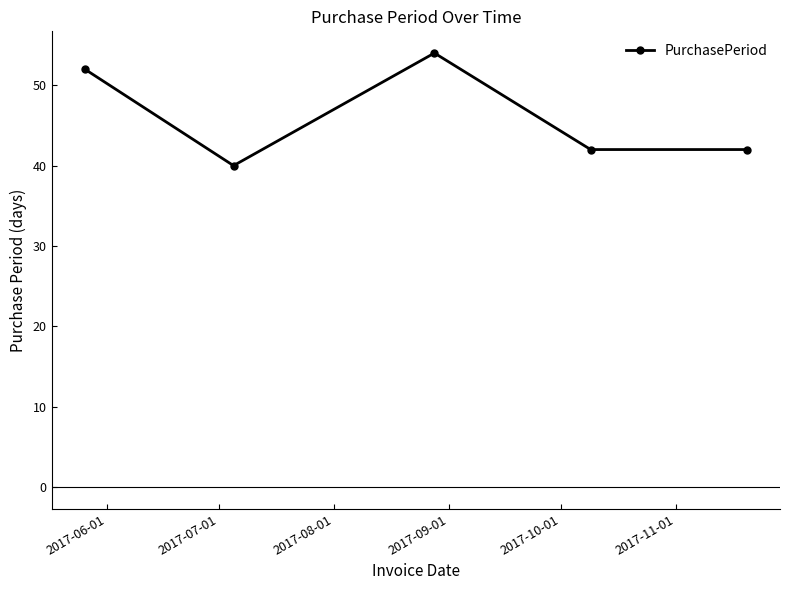

Is this an area chart (filled region under the line)?

No